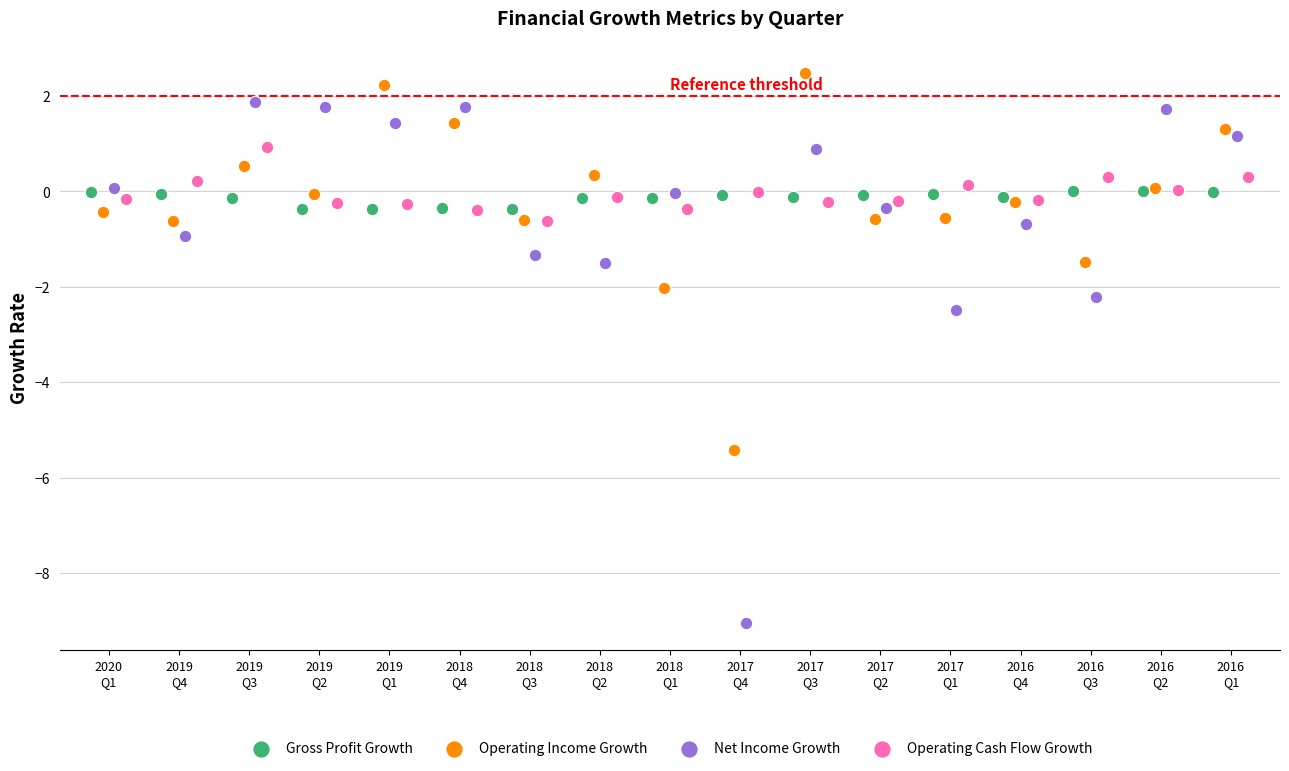

Which series reaches the maximum Y coordinate?

Operating Income Growth